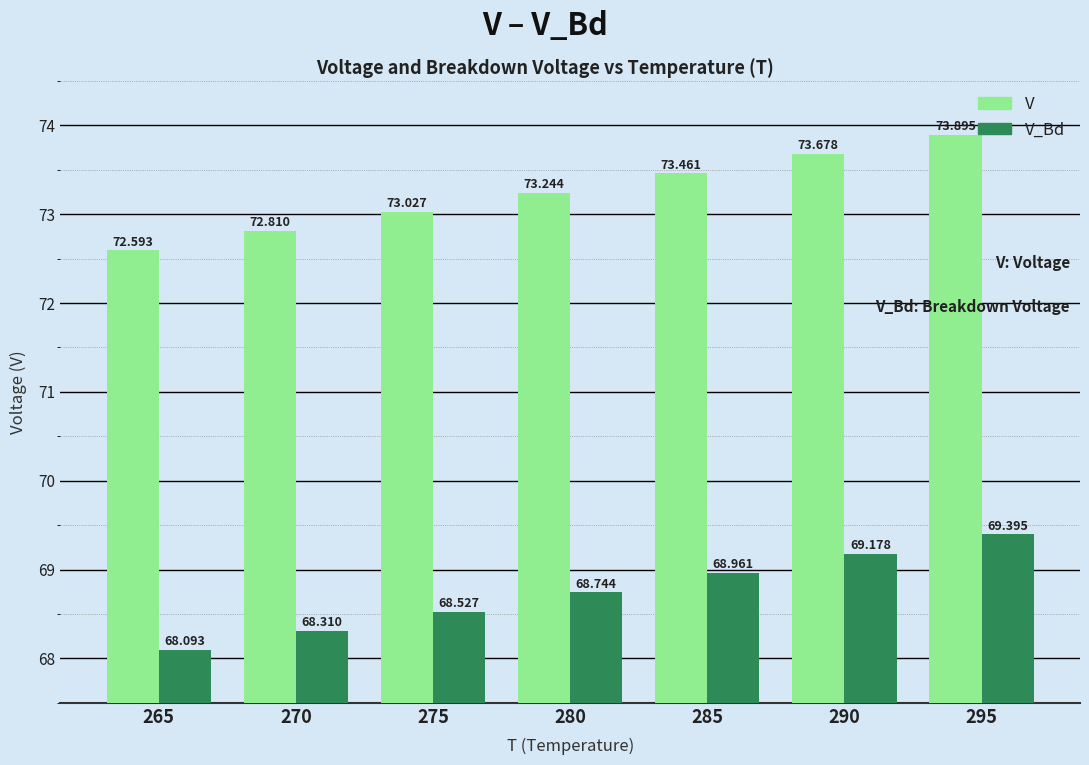

What is the difference between the second highest and second lowest values in the V series?

0.9